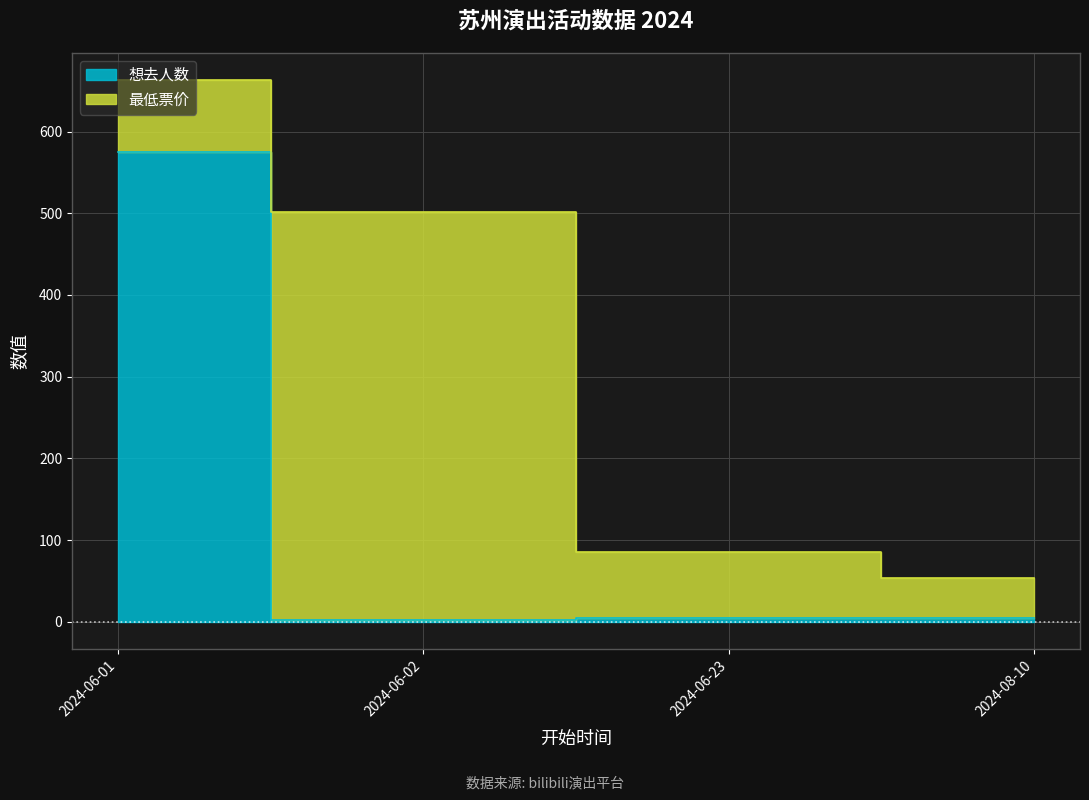

What is the label of the 4th point from the left?

2024-08-10